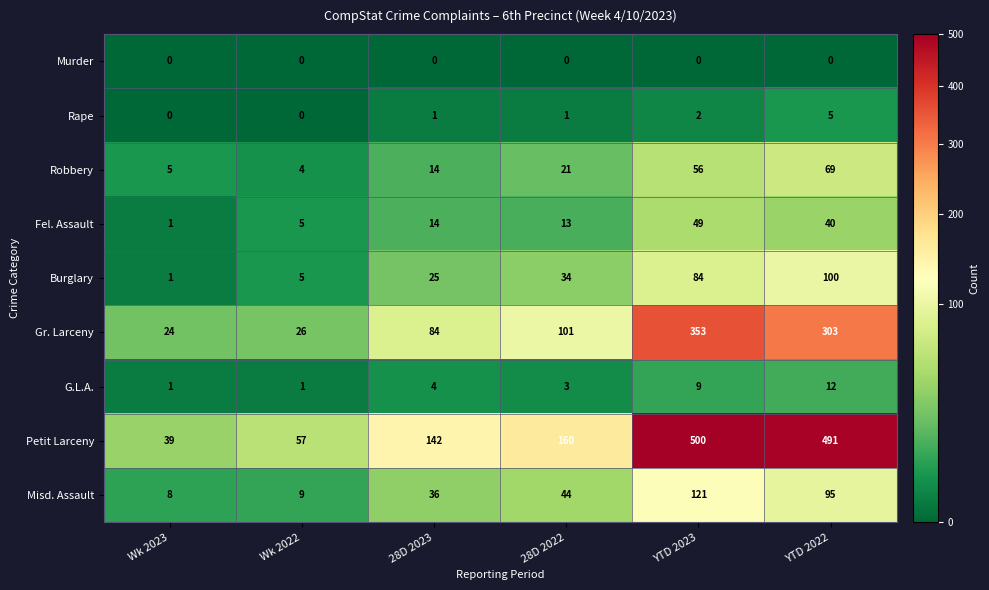

What is the approximate value of Misd. Assault at 28D 2023, to the nearest 5?

35